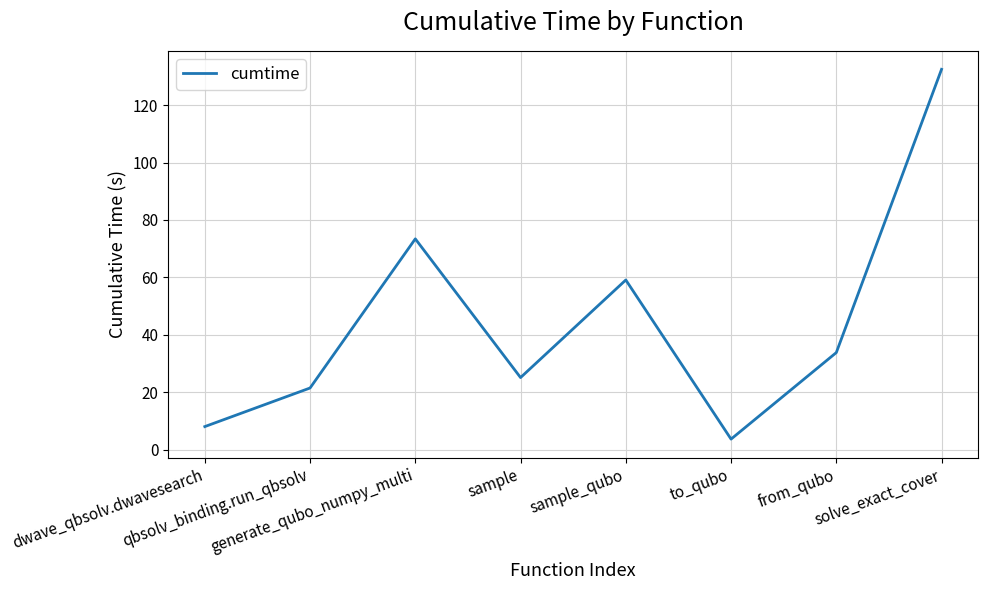

How many interior local peaks (higher than both neighbors) does the data have?

2